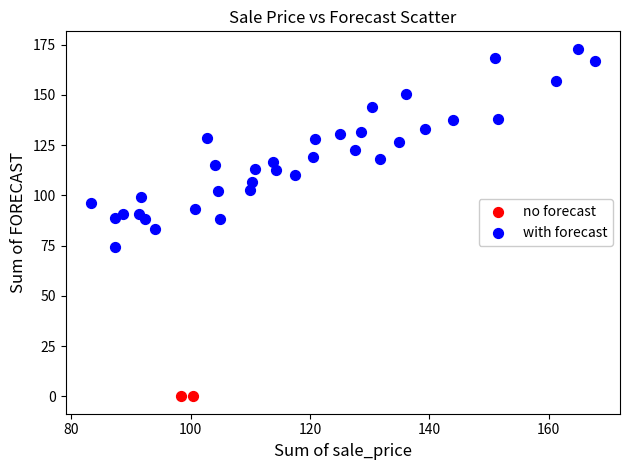

Which series reaches the maximum Y coordinate?

with forecast